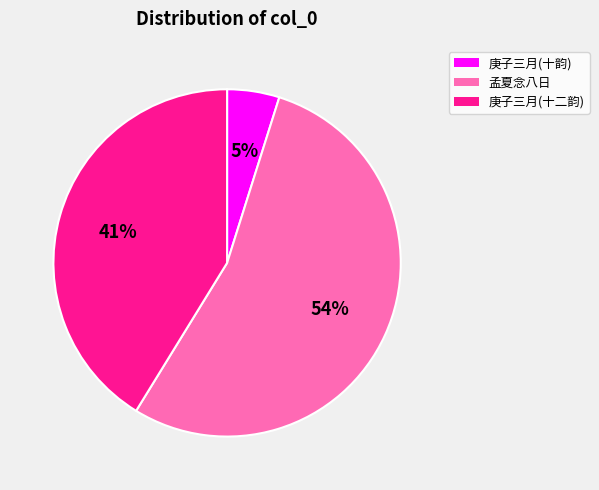

What is the majority slice?

孟夏念八日